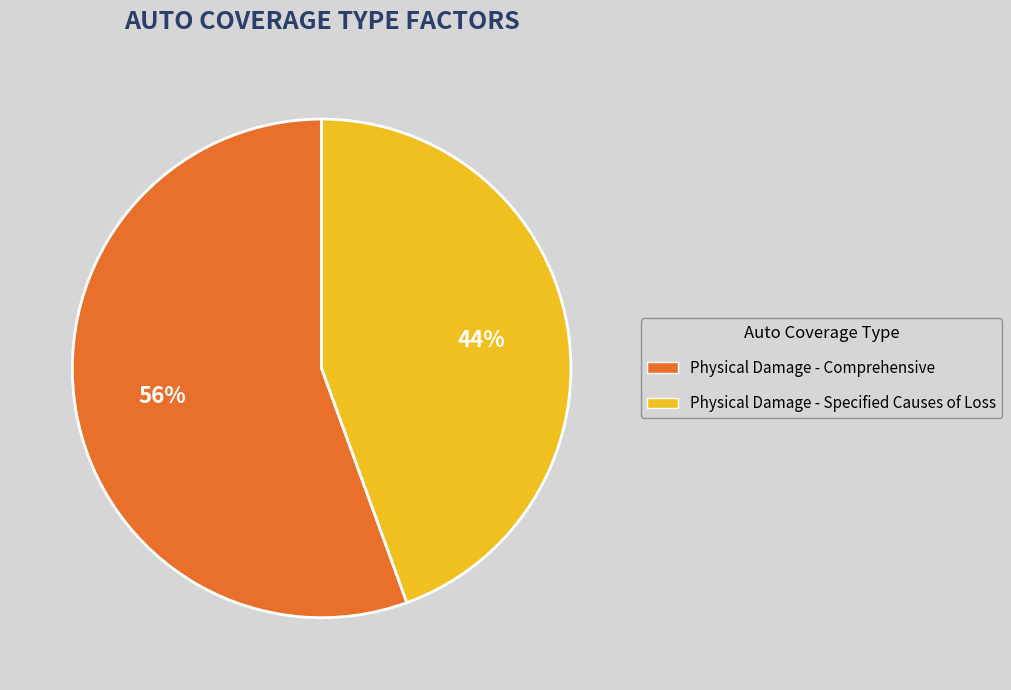

Which category has the biggest portion of the pie?

Physical Damage - Comprehensive